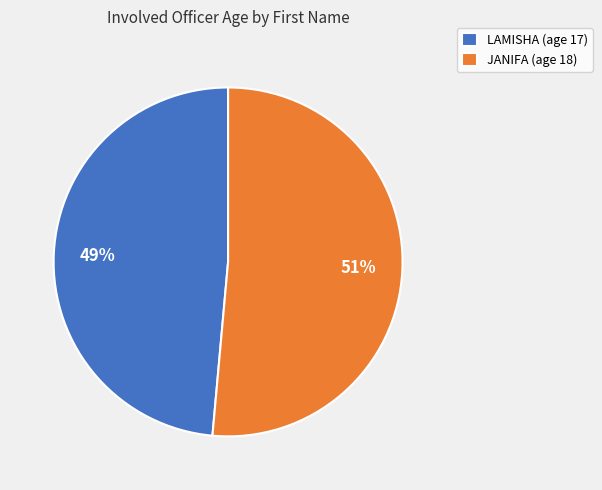

Which has a higher value, LAMISHA or JANIFA?

JANIFA